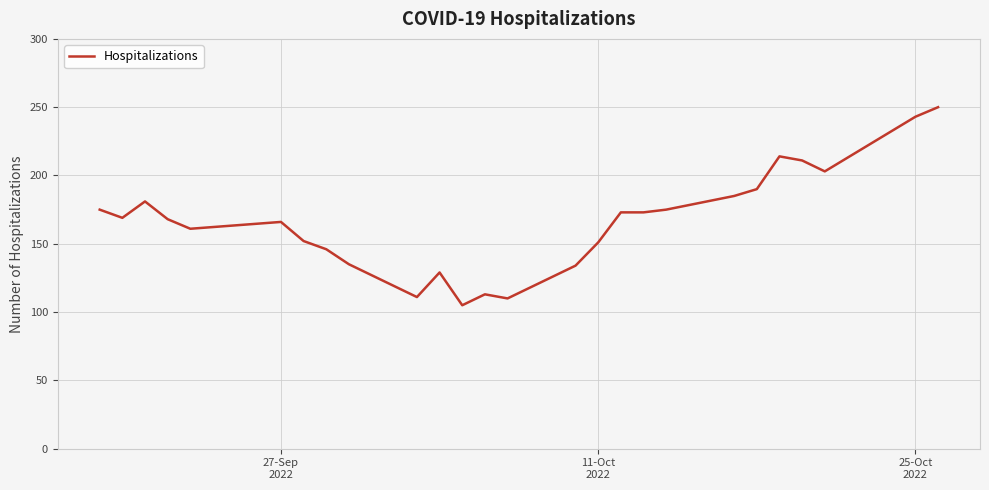

What is the minimum value shown in the chart?

105